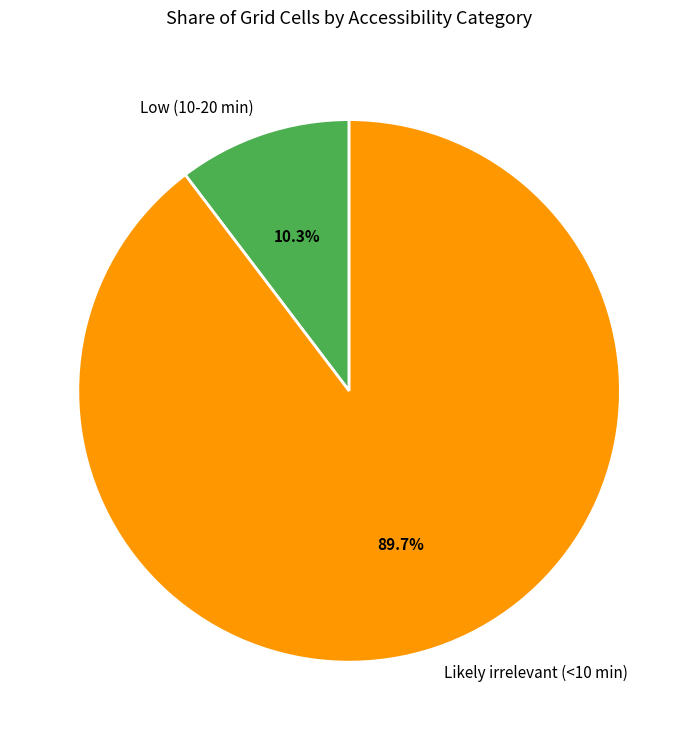

What is the largest slice in the pie chart?

Likely irrelevant (<10 min)